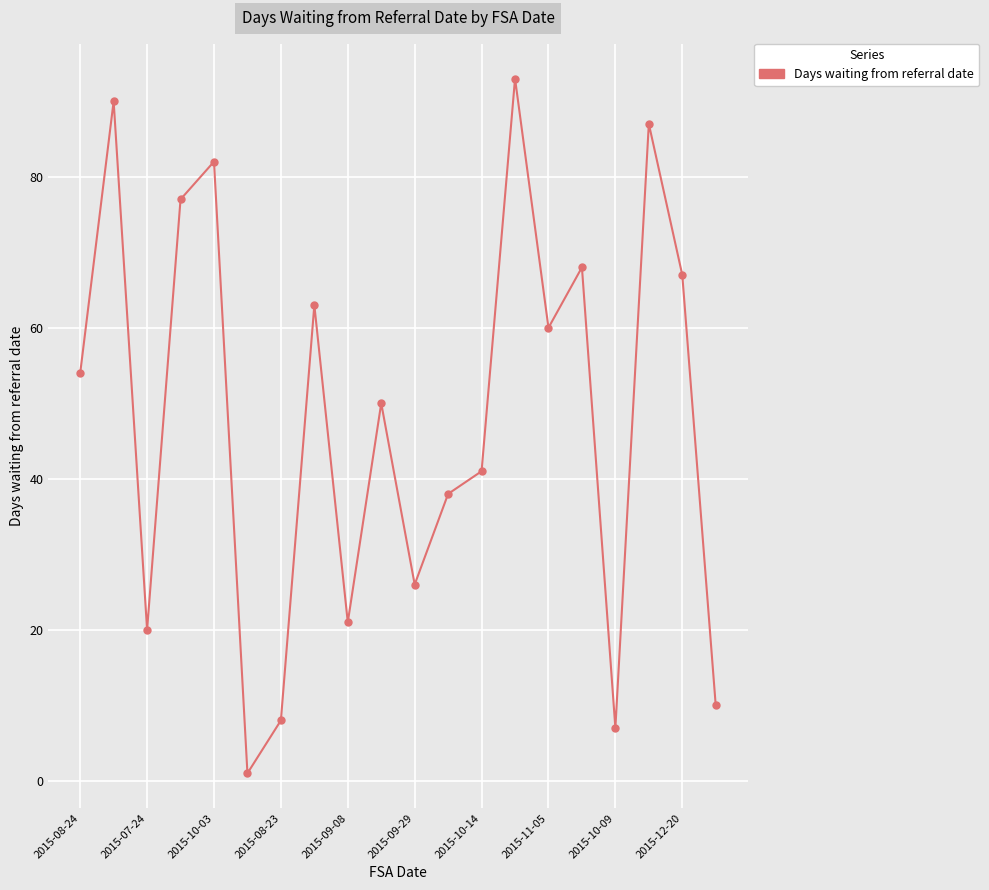

What is the value of the 20th point from the left?

10